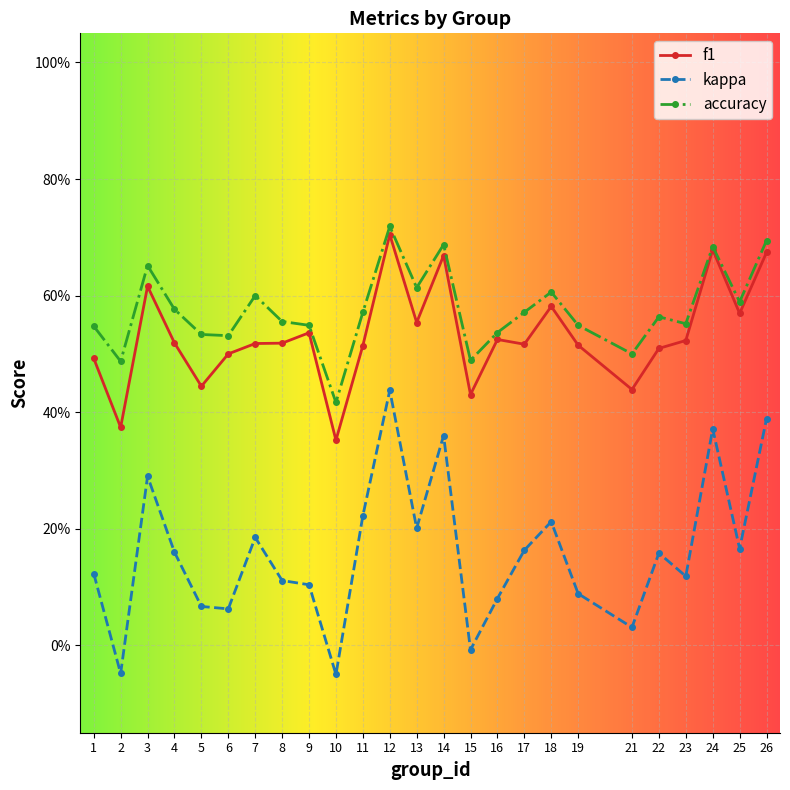

What are all the series names shown in the legend?

f1, kappa, accuracy